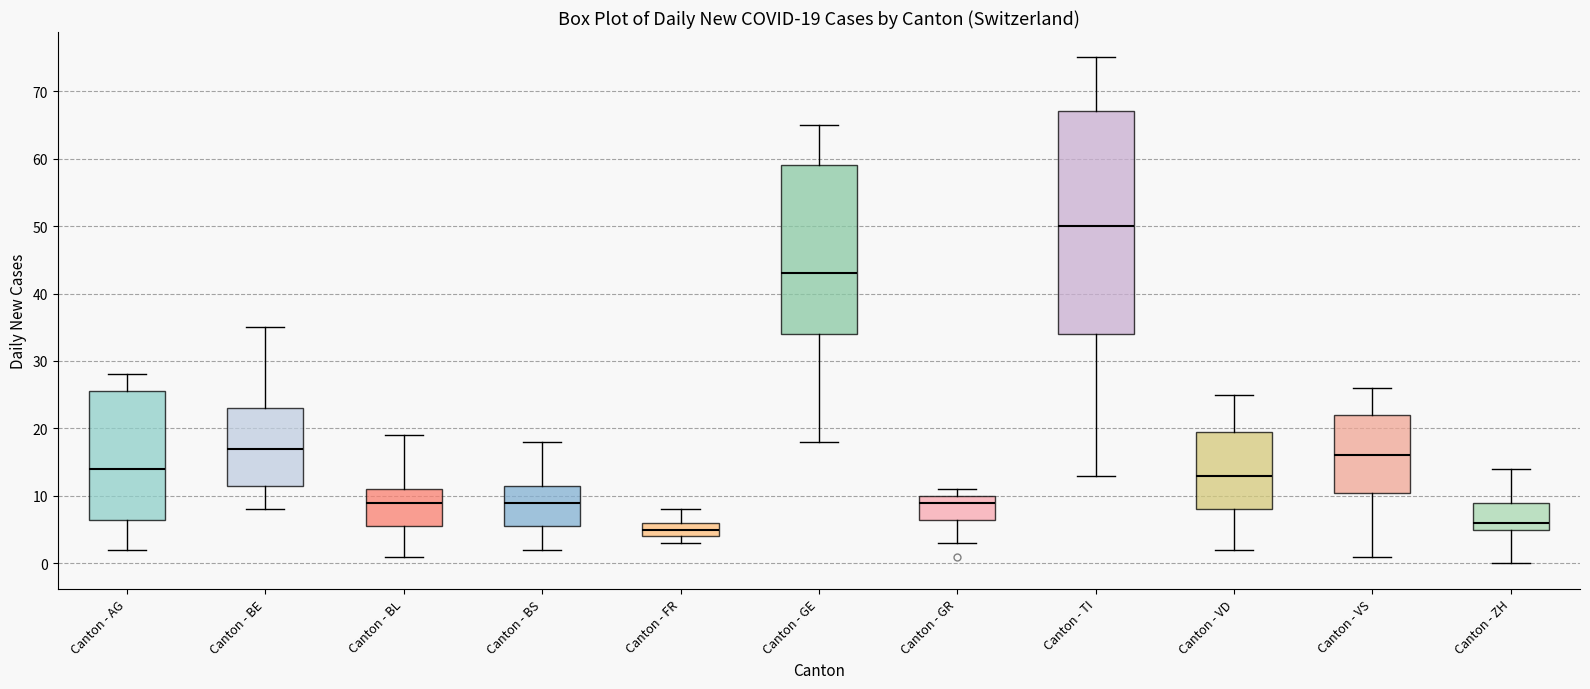

Which box has the lowest median line?

Canton - FR